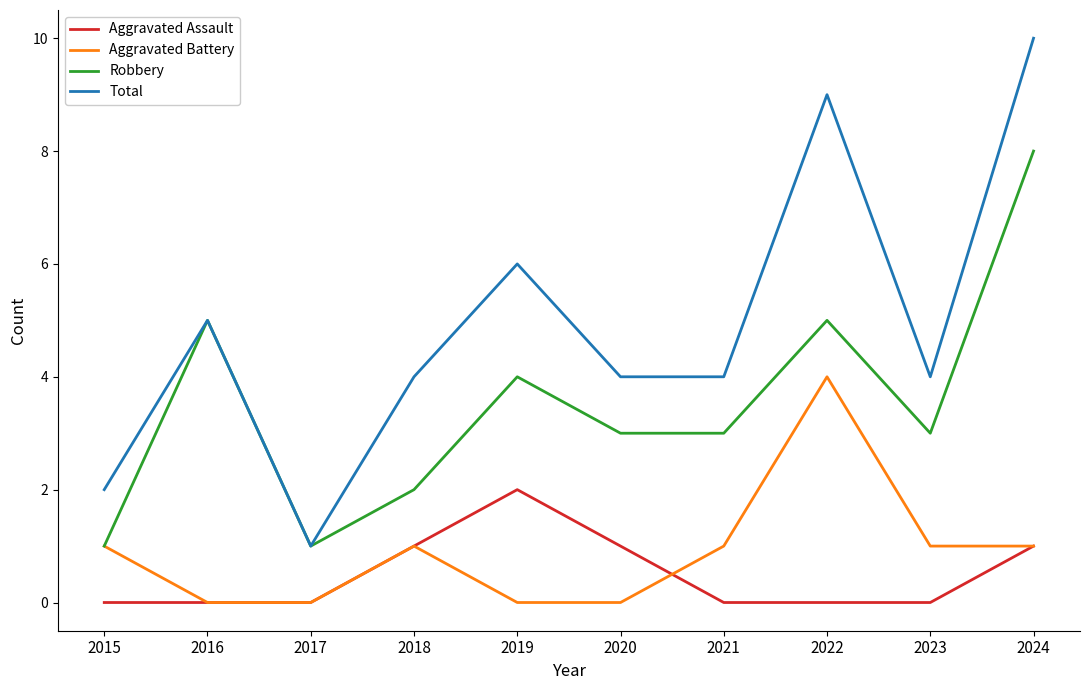

Count the Aggravated Battery values in the range 0 to 1.

9